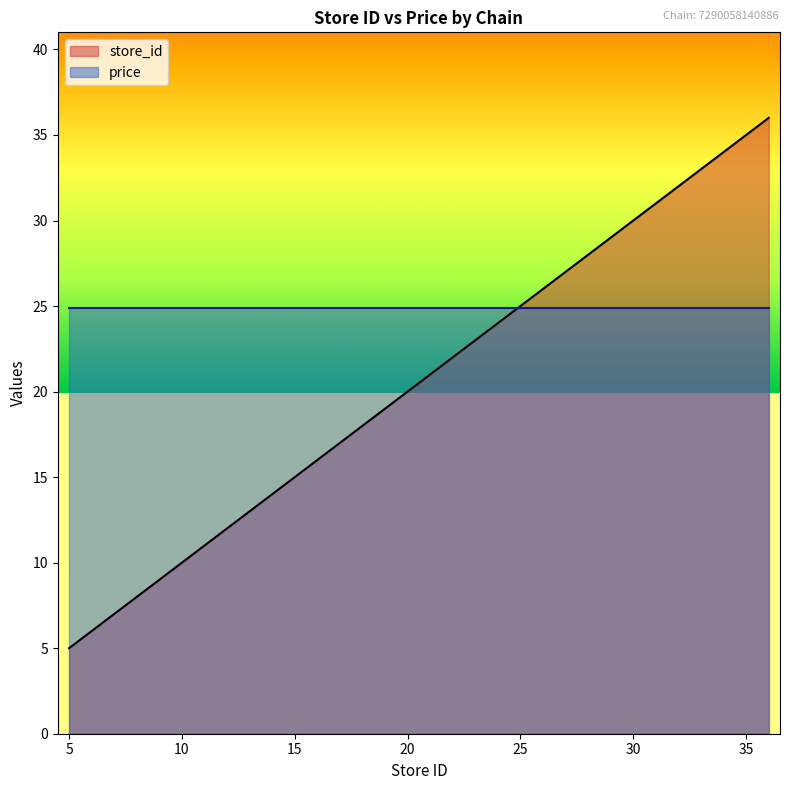

What is the smallest value displayed?

5.0